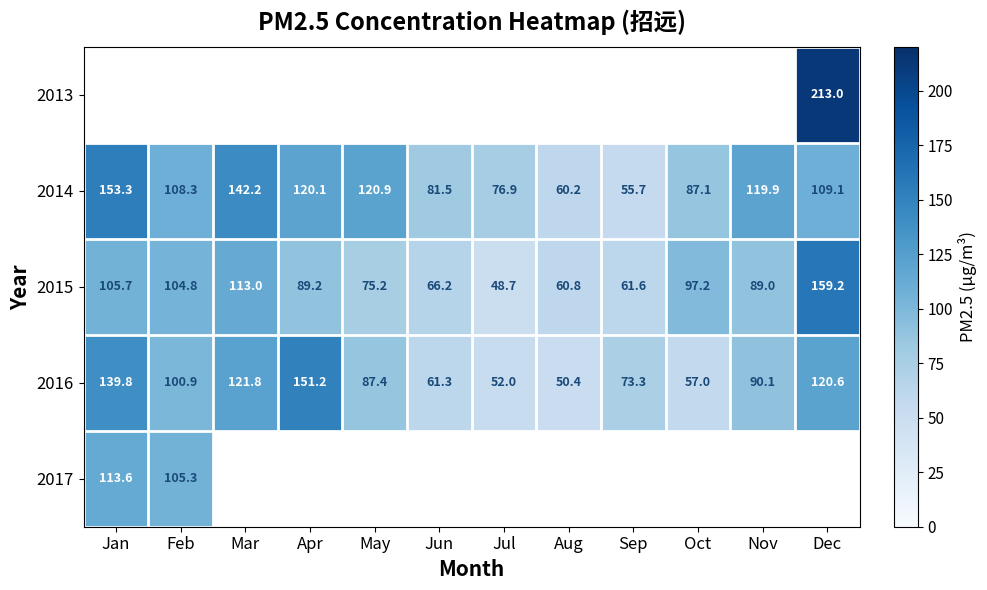

Rank the categories by 2015 value from lowest to highest.

Jul, Aug, Sep, Jun, May, Nov, Apr, Oct, Feb, Jan, Mar, Dec